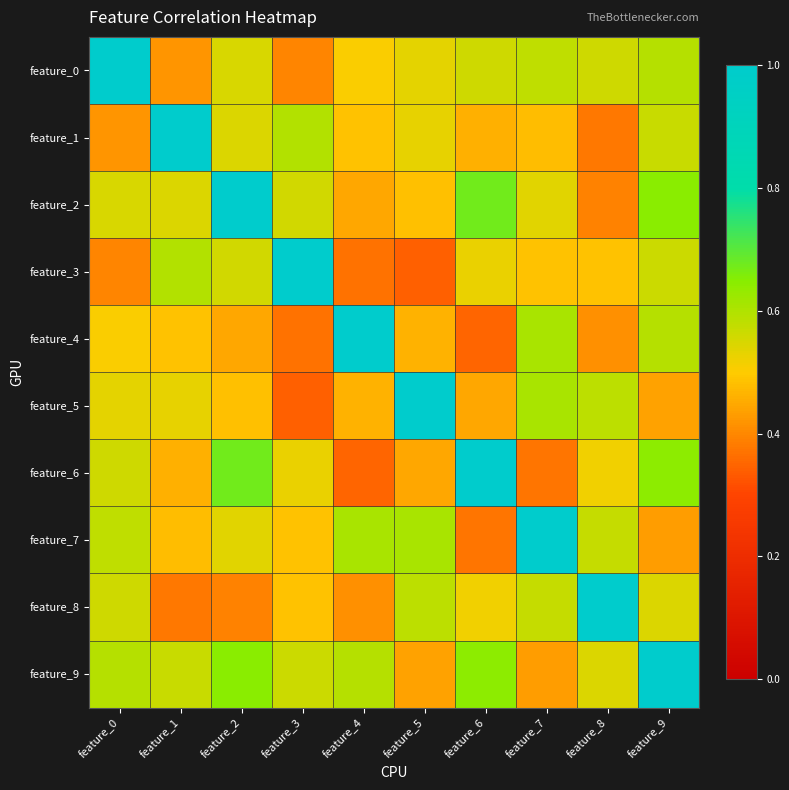

At which category does the chart reach its minimum across all series?

feature_5